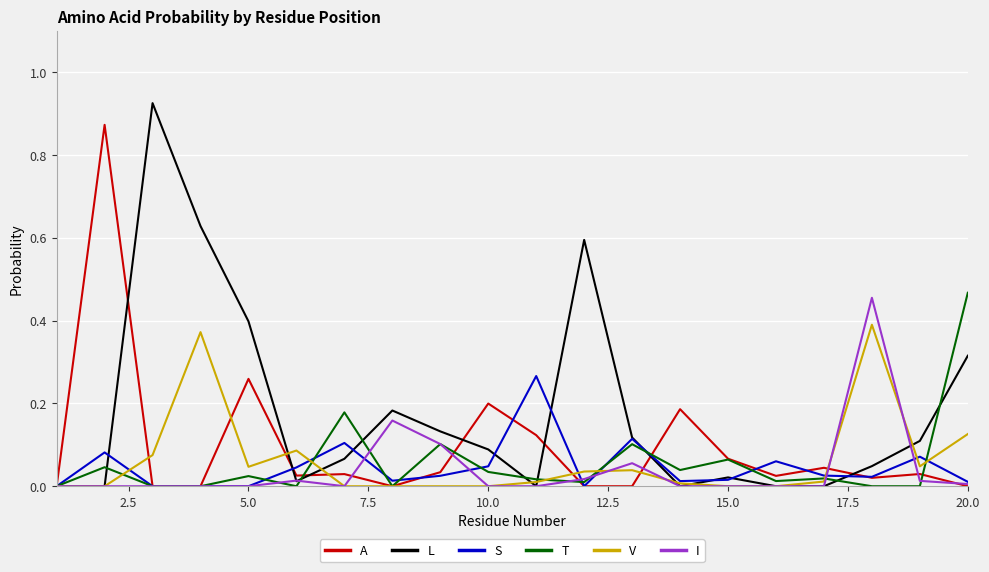

Which series has the widest spread of values?

L